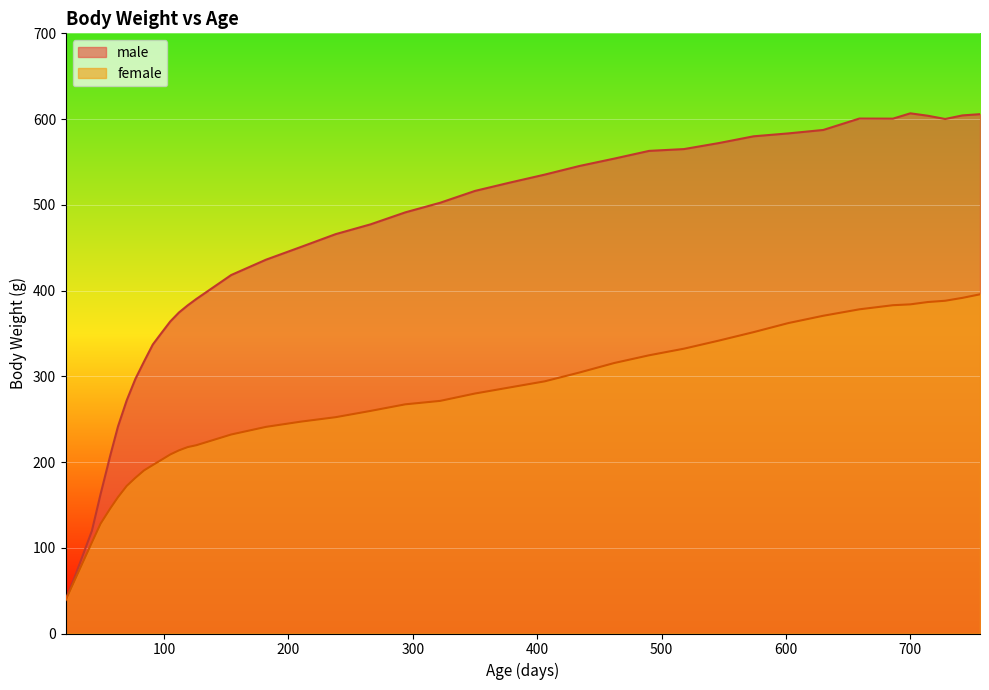

How many data points does each series have?

40